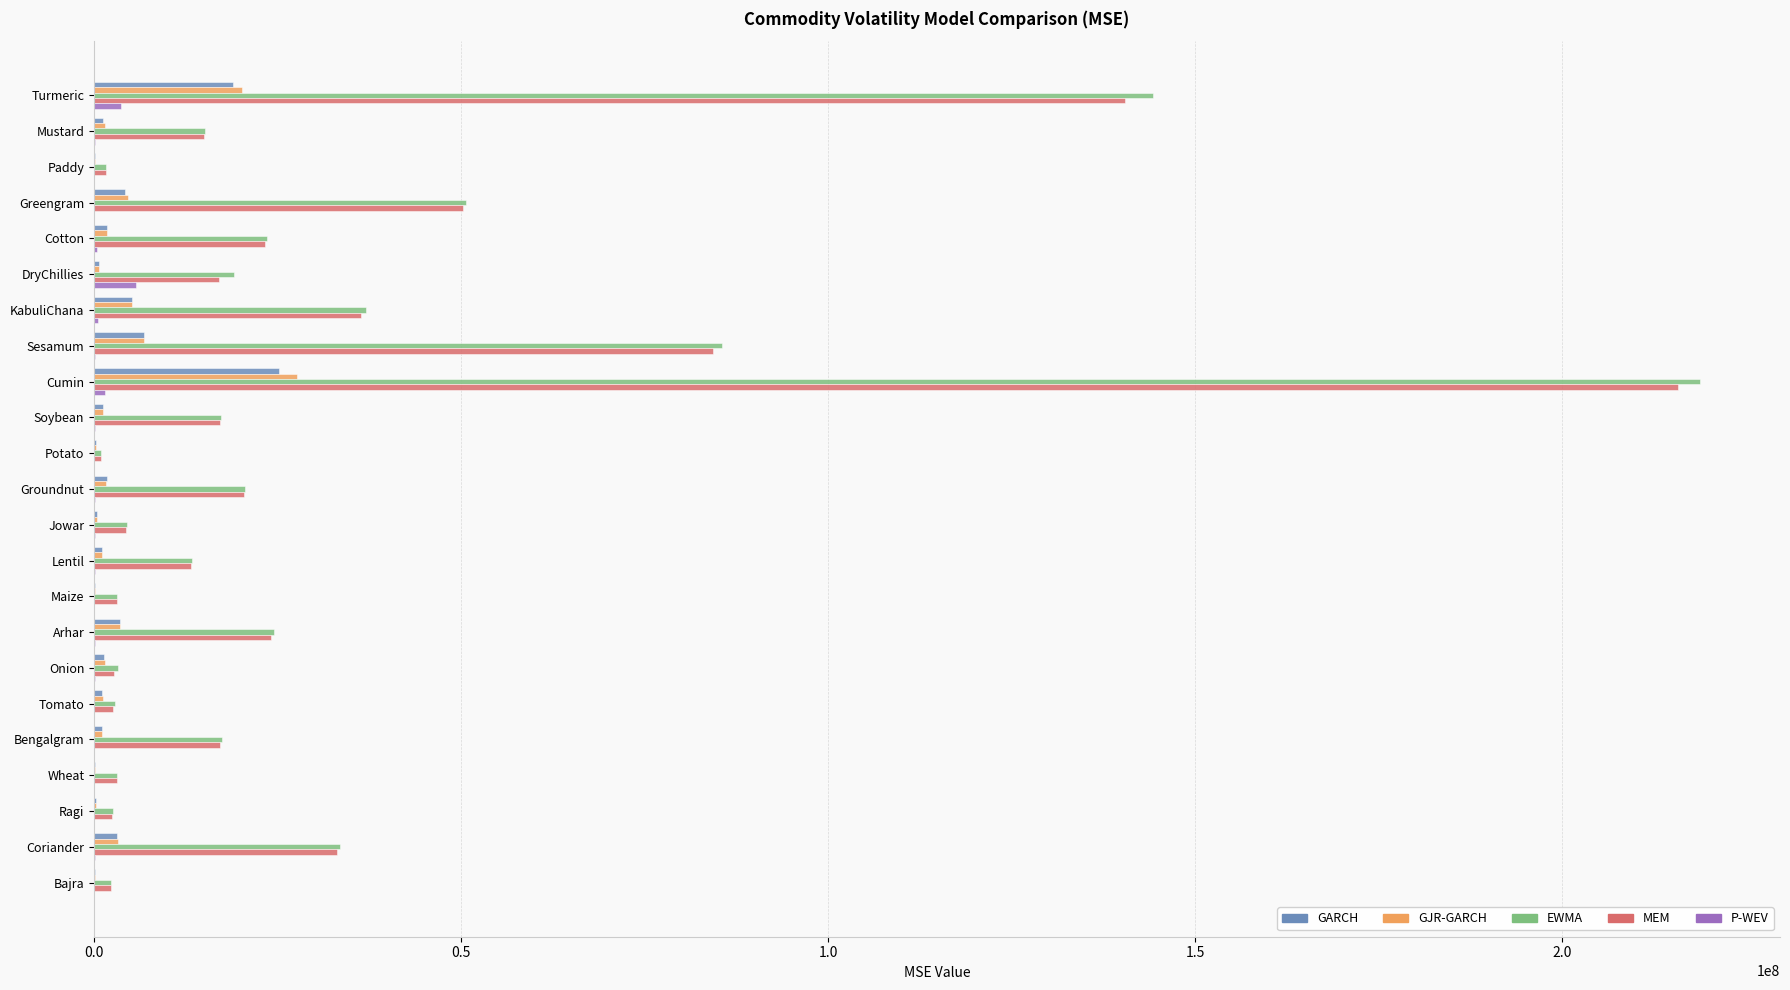

At which label does P-WEV reach its peak?

DryChillies